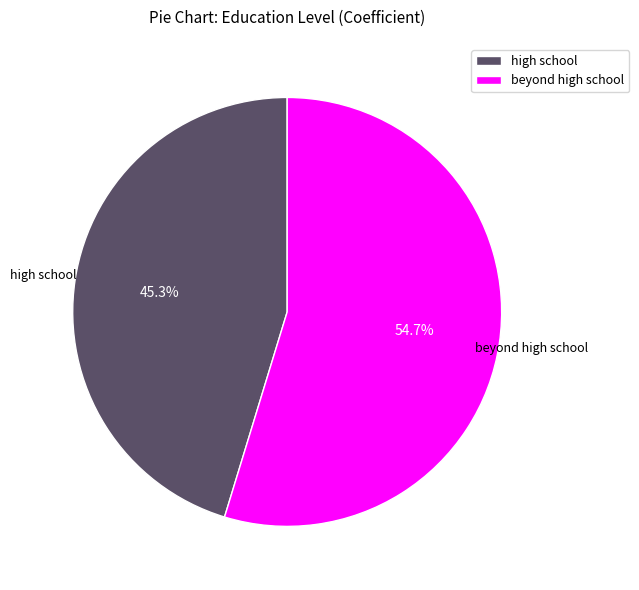

The high school slice represents 45% of the pie. True or false?

True